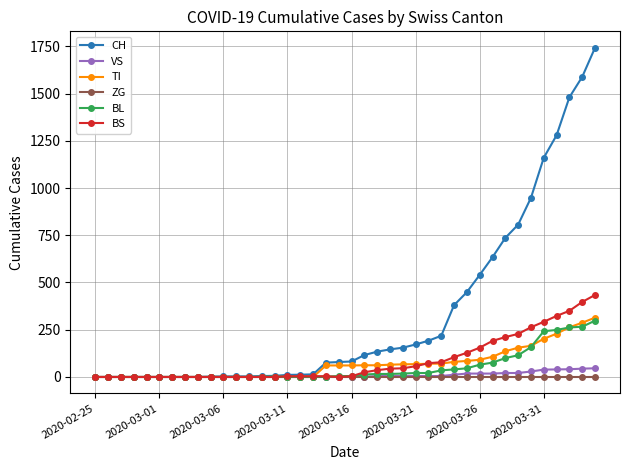

Is this an area chart (filled region under the line)?

No